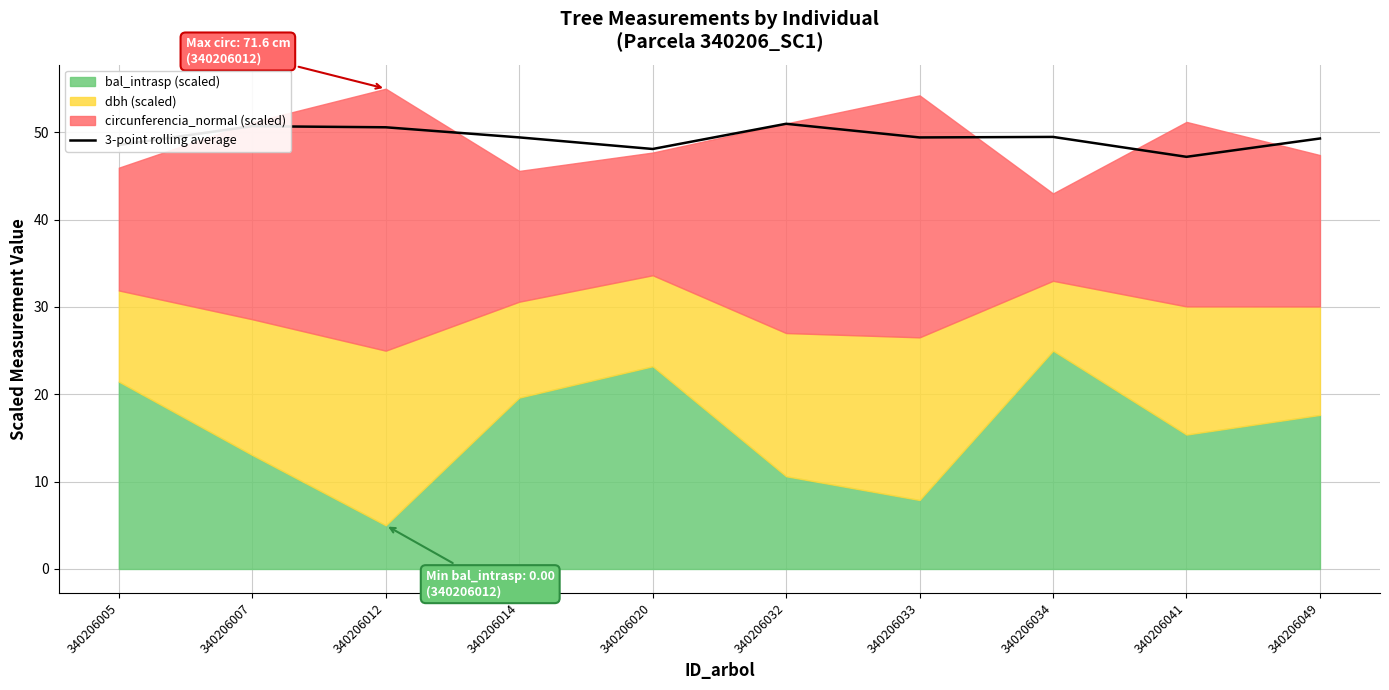

Reading right to left, list all the values displayed in this chart.

49.3	47.2	49.5	49.4	51.0	48.1	49.4	50.6	50.7	48.6